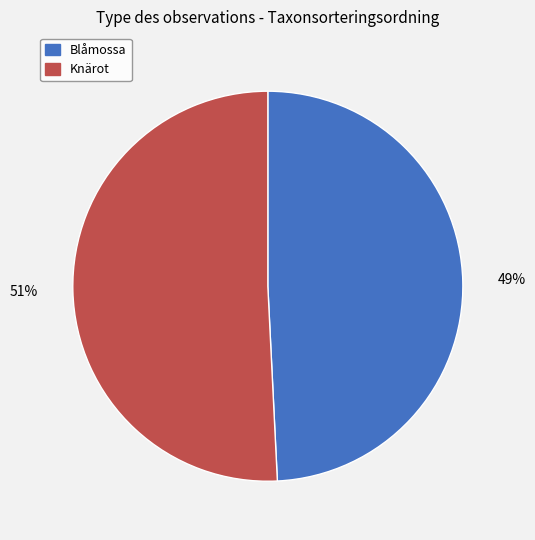

Is there any slice that represents more than half of the pie?

Yes